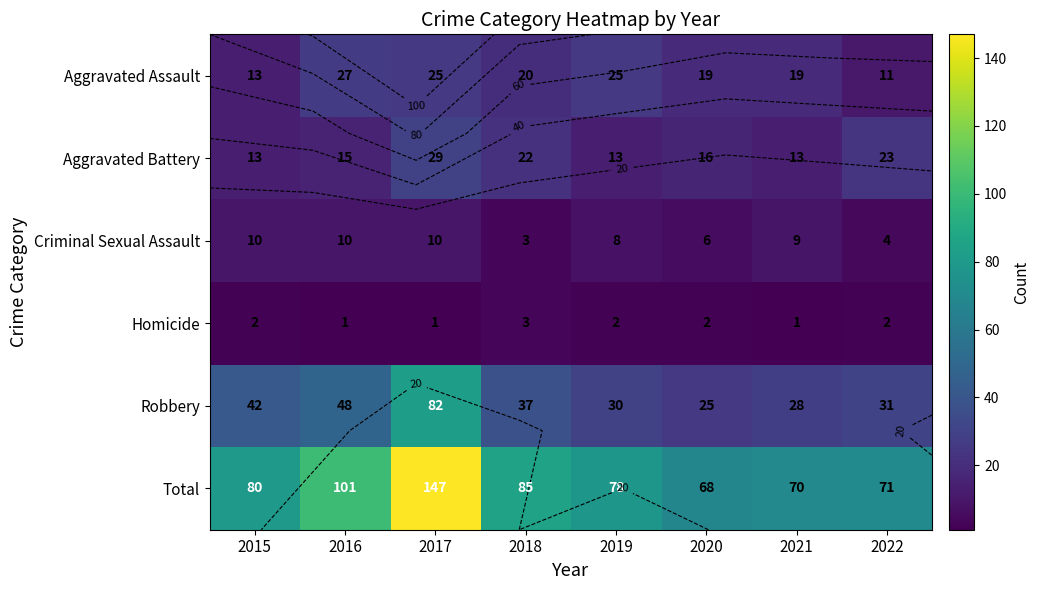

What is the difference between the highest and lowest values at 2021?

69